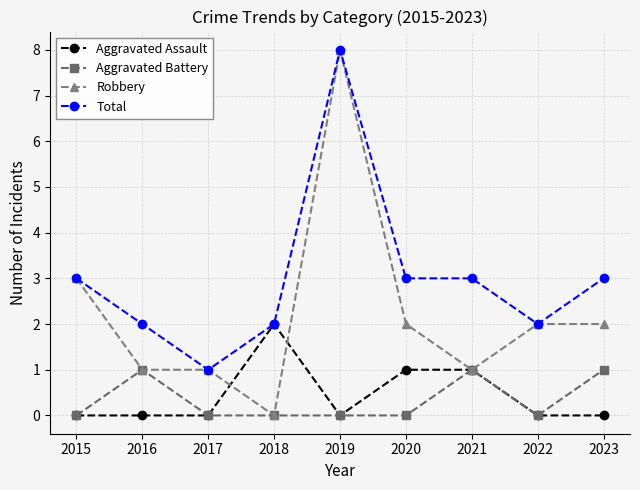

True or false: Robbery has a value of -2 at 2018.

False